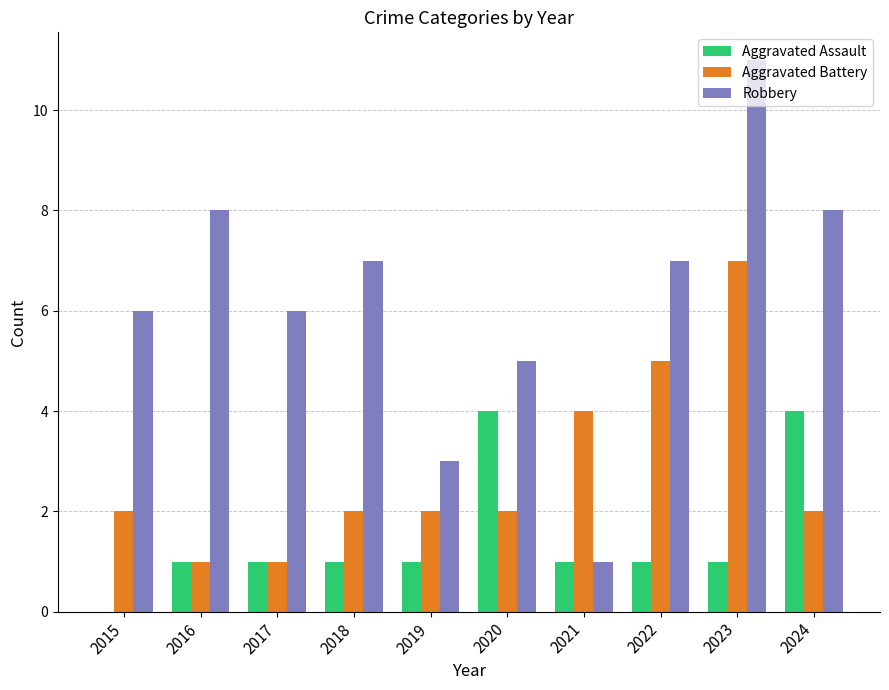

What is the total value across all series at 2024?

14